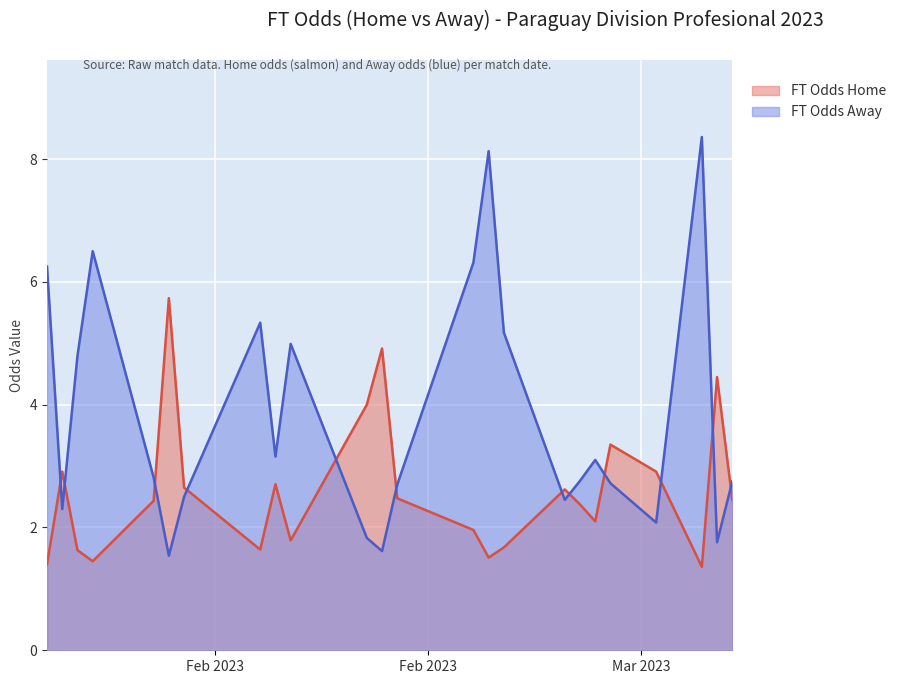

After their last crossing, which series has the higher values: FT_Odds_H or FT_Odds_A?

FT_Odds_A